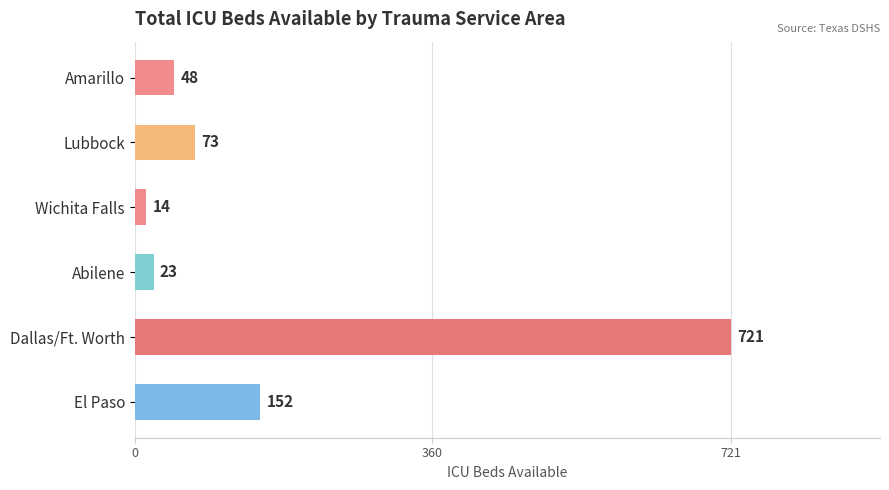

How many data points are less than 73?

3